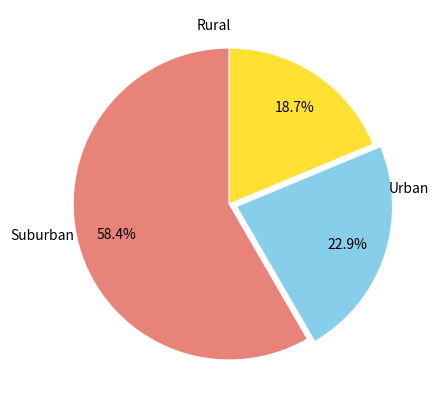

How many slices are in this pie chart?

3